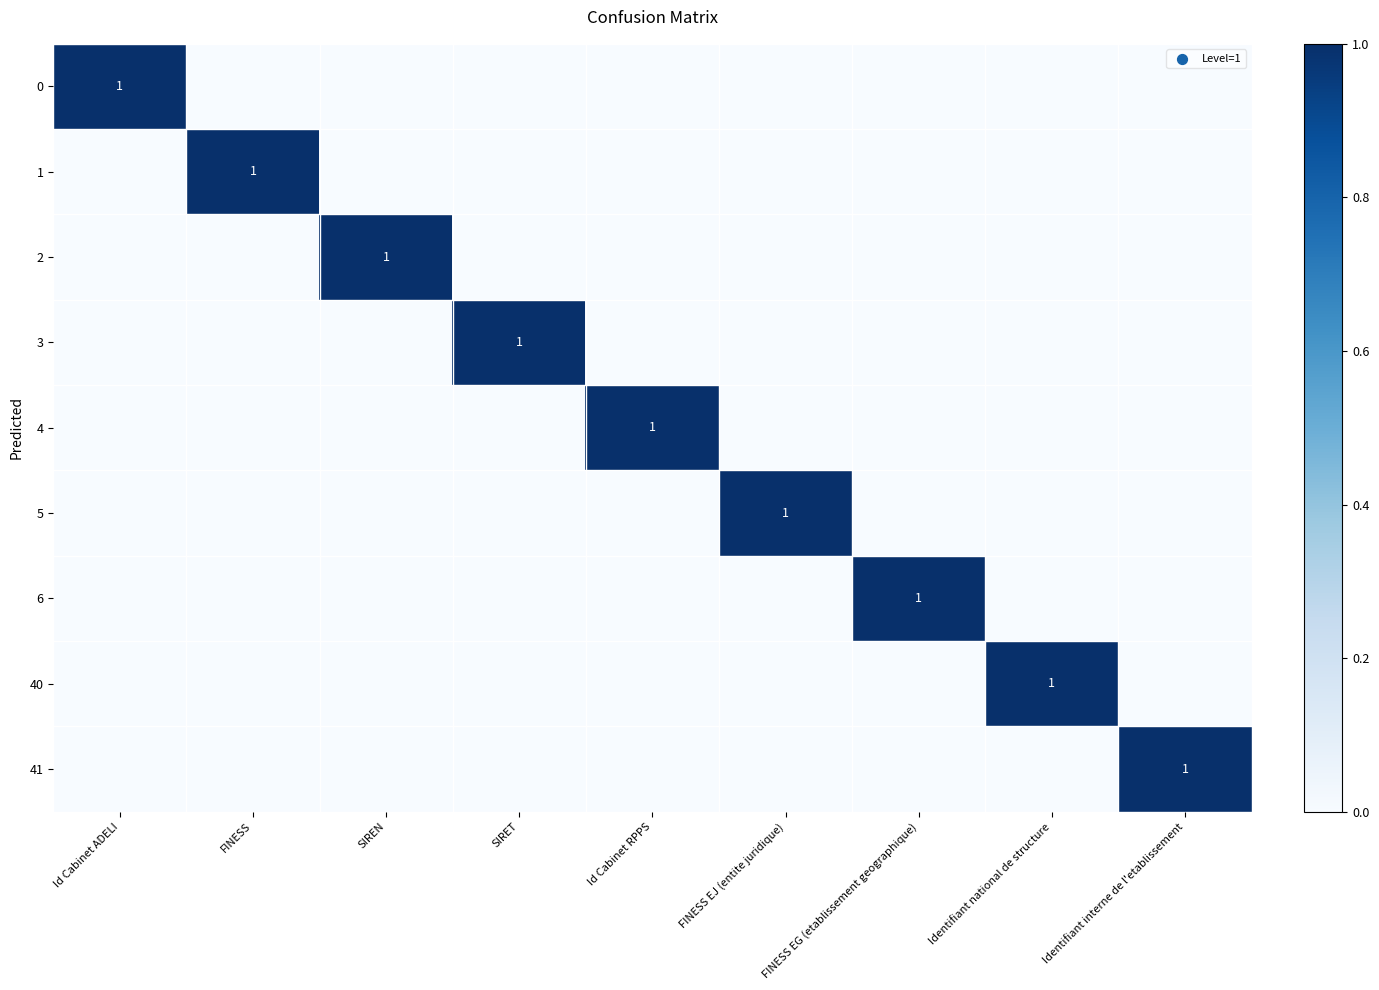

The 5 series shows 0 at FINESS. True or false?

True